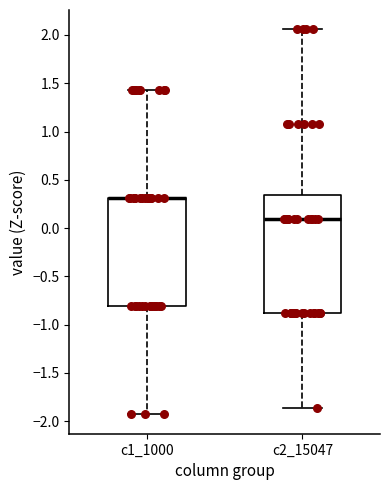

Reading left to right, read every box against the y-axis: the position of its median line, the range the box covers, and the ends of its whiskers. The values are not printed on the chart, so give them approximately, as read against the axis.

c1_1000: median 0.30 (drawn on the box's upper edge), box -0.80 to 0.30, whiskers -1.95 to 1.45
c2_15047: median 0.10, box -0.90 to 0.35, whiskers -1.85 to 2.05